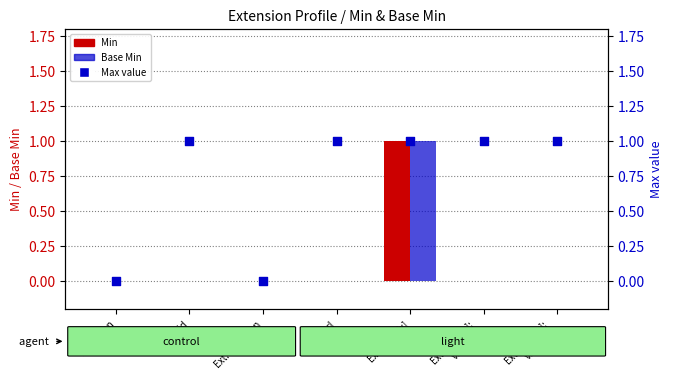

At which category is the sum across all series the highest?

Ext.value[x]